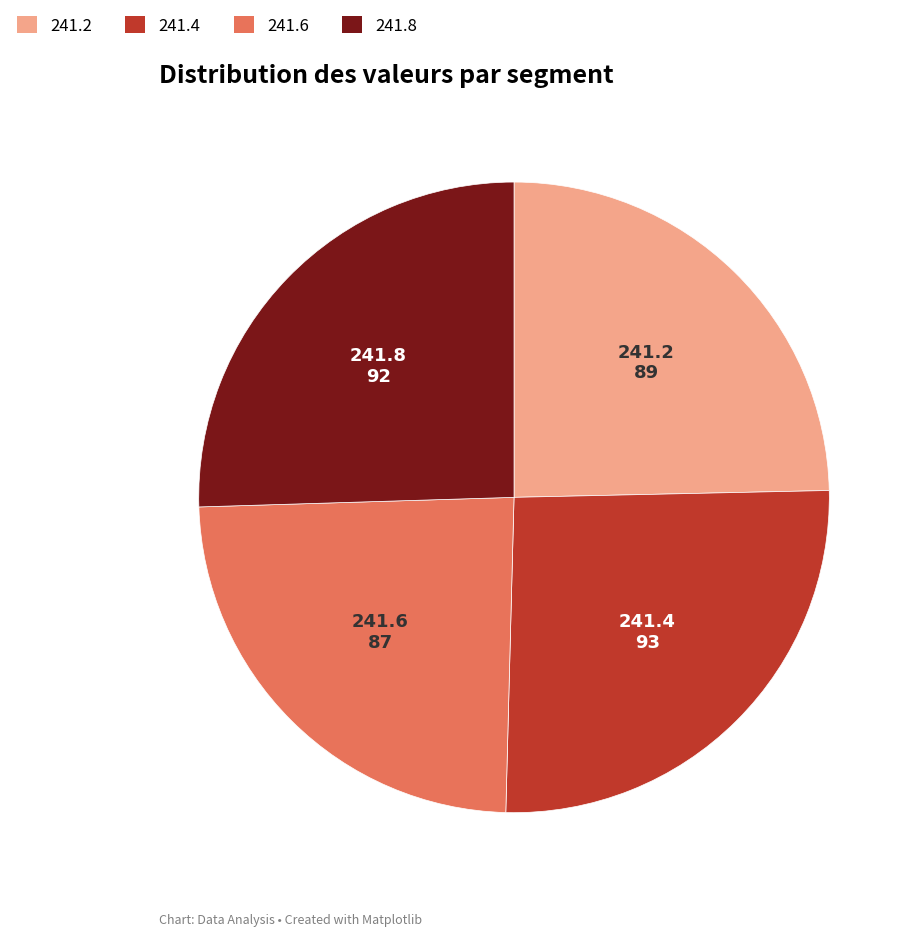

How many segments does this pie chart have?

4